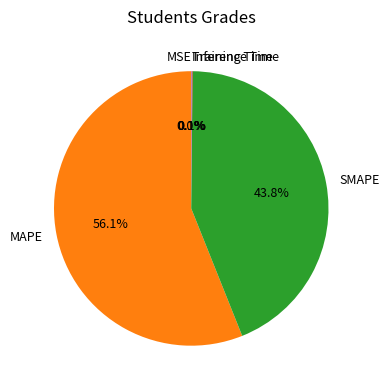

Does MAPE account for over 50% of the chart?

Yes